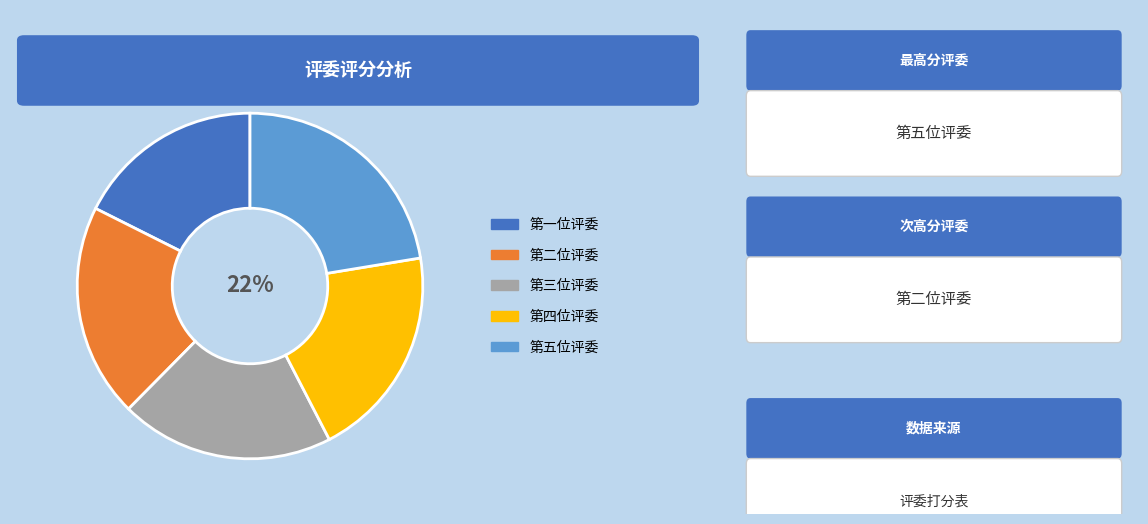

Do 第二位评委 and 第三位评委 together represent more than half of the pie?

No